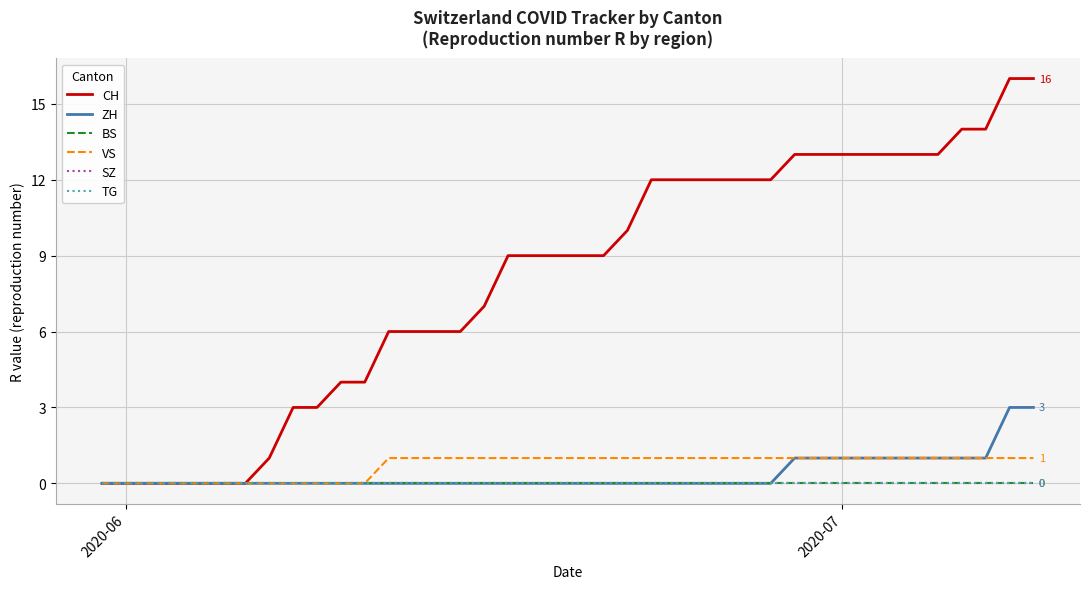

How many lines are shown in the chart?

6